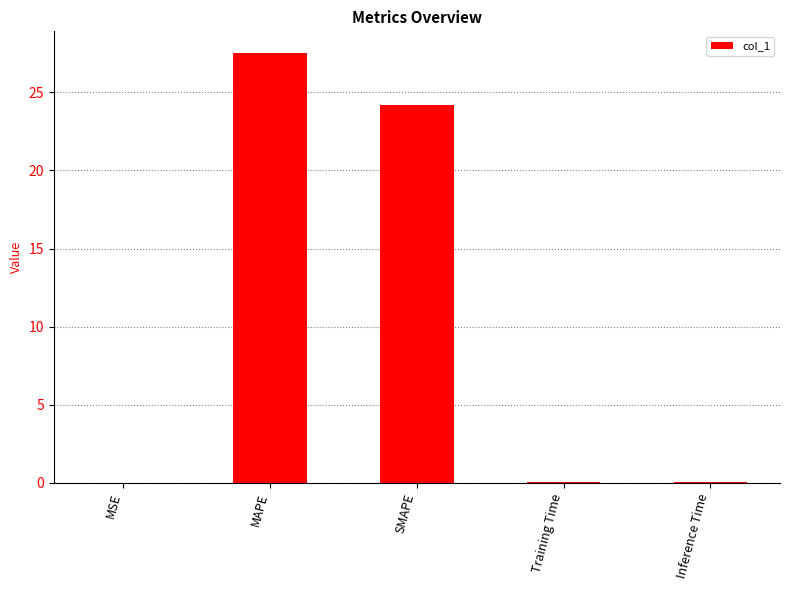

What is the maximum value shown in the chart?

27.5